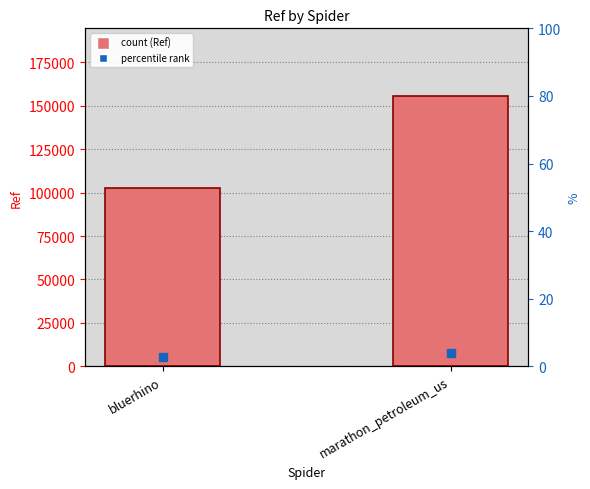

What is the sum of the values at marathon_petroleum_us and bluerhino?

258355